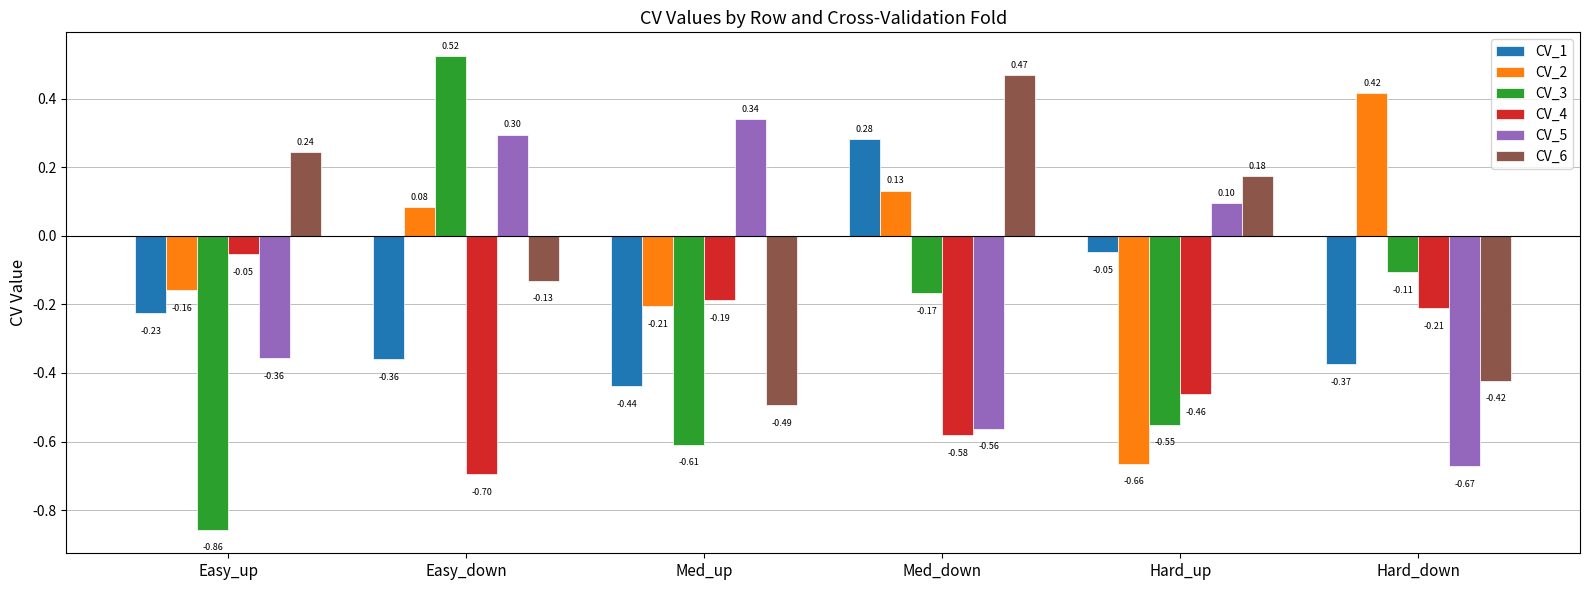

Which category has the lowest value across all series?

Easy_up